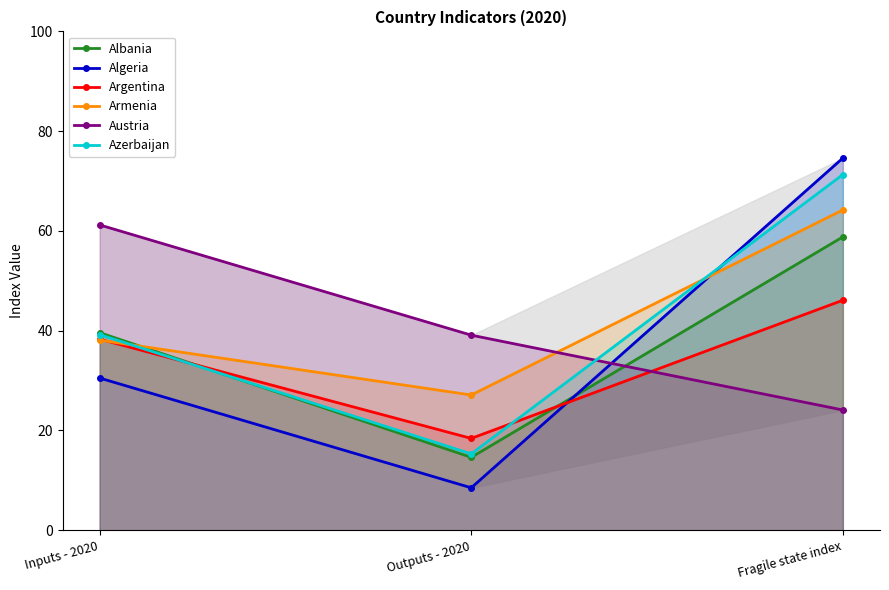

Between Inputs - 2020 and Outputs - 2020, which is larger?

Inputs - 2020